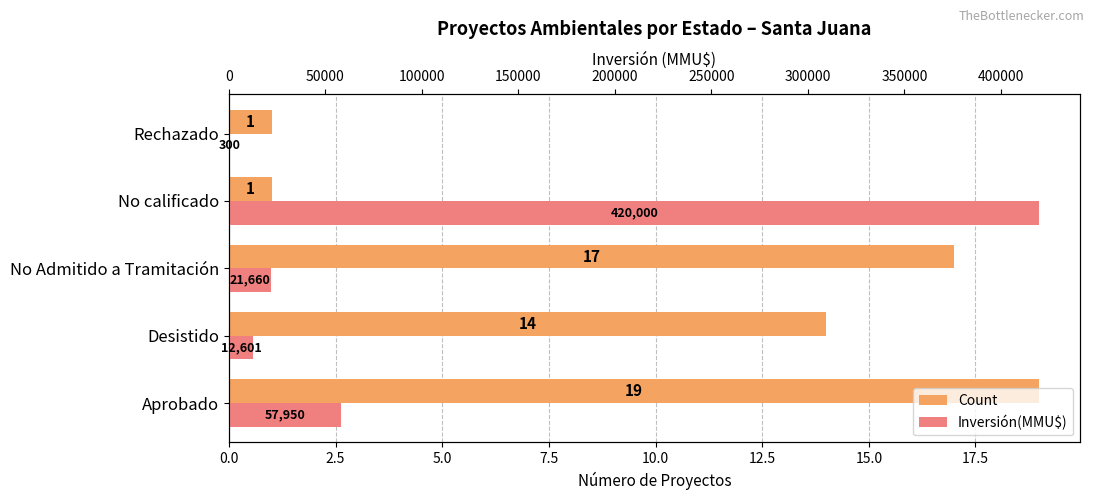

How many bars are there in each group?

2